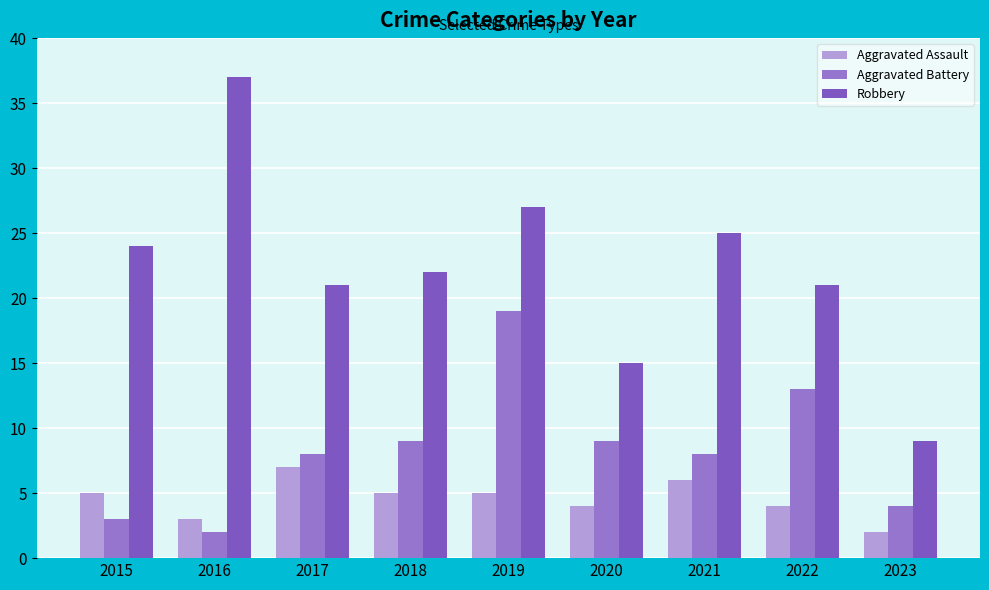

Reading left to right, what are all the values shown in this chart?

Aggravated Assault: 5	3	7	5	5	4	6	4	2
Aggravated Battery: 3	2	8	9	19	9	8	13	4
Robbery: 24	37	21	22	27	15	25	21	9